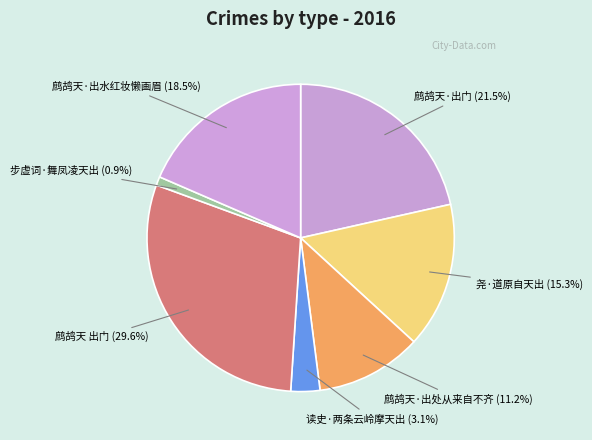

How many slices are in this pie chart?

7